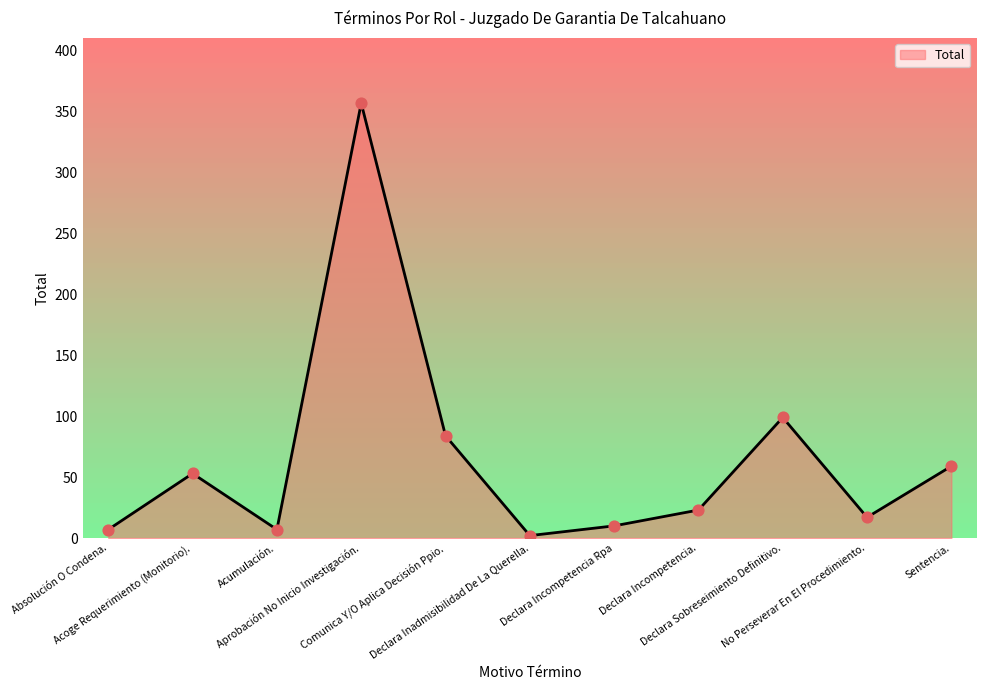

What is the change in value from Aprobación No Inicio Investigación. to Sentencia.?

-298